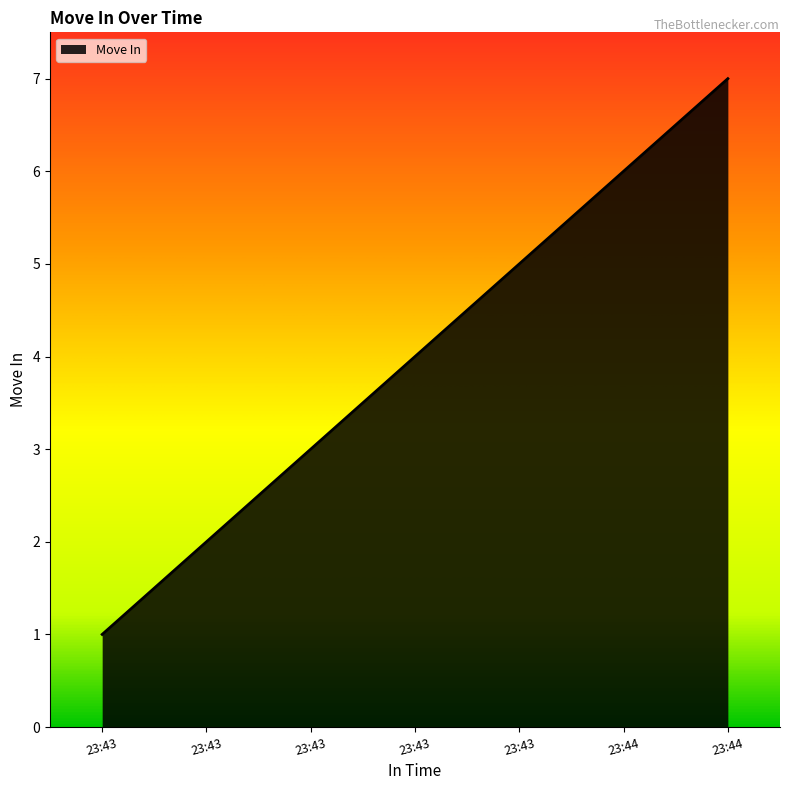

What is the change in value from 23:43 to 23:43?

+1